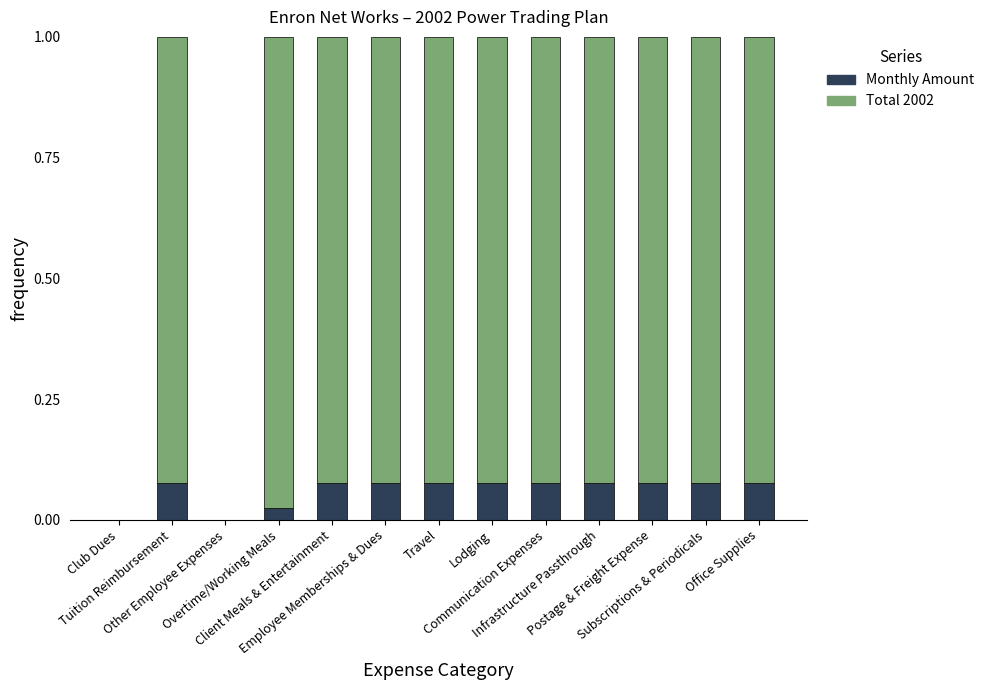

Count the number of categories in the chart.

13